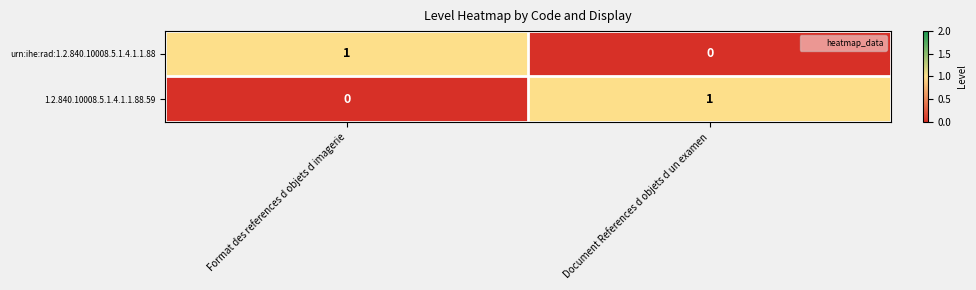

How many values in the 1.2.840.10008.5.1.4.1.1.88.59 series are below 1?

1